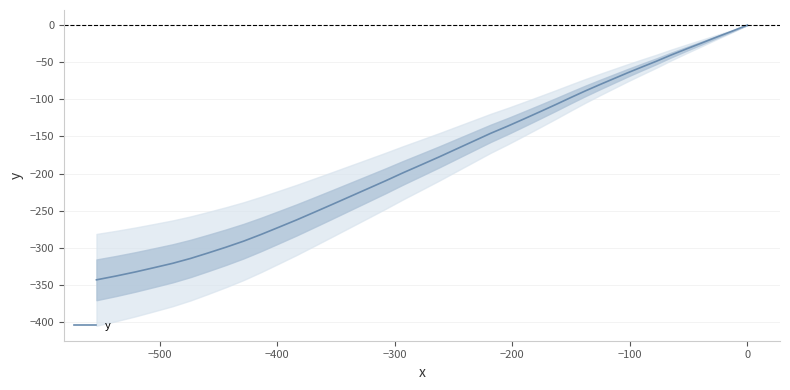

Count the number of categories in the chart.

40